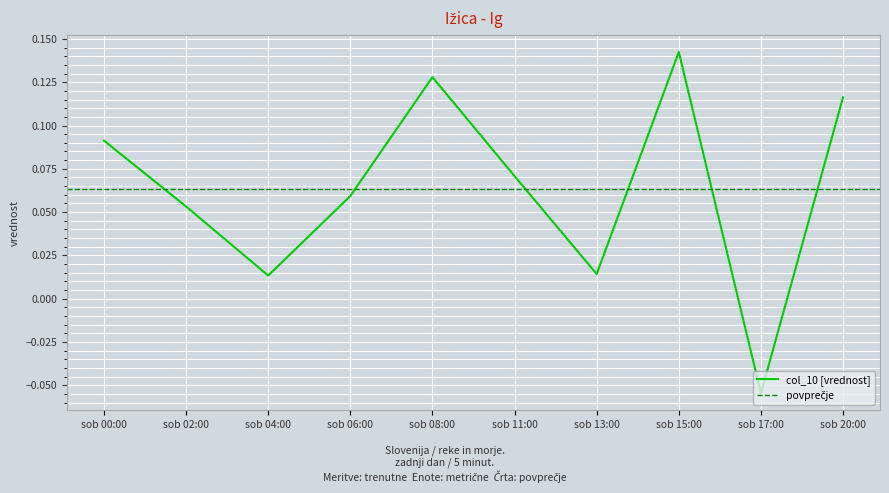

At which label does col_10 [vrednost] reach its minimum?

sob 17:00